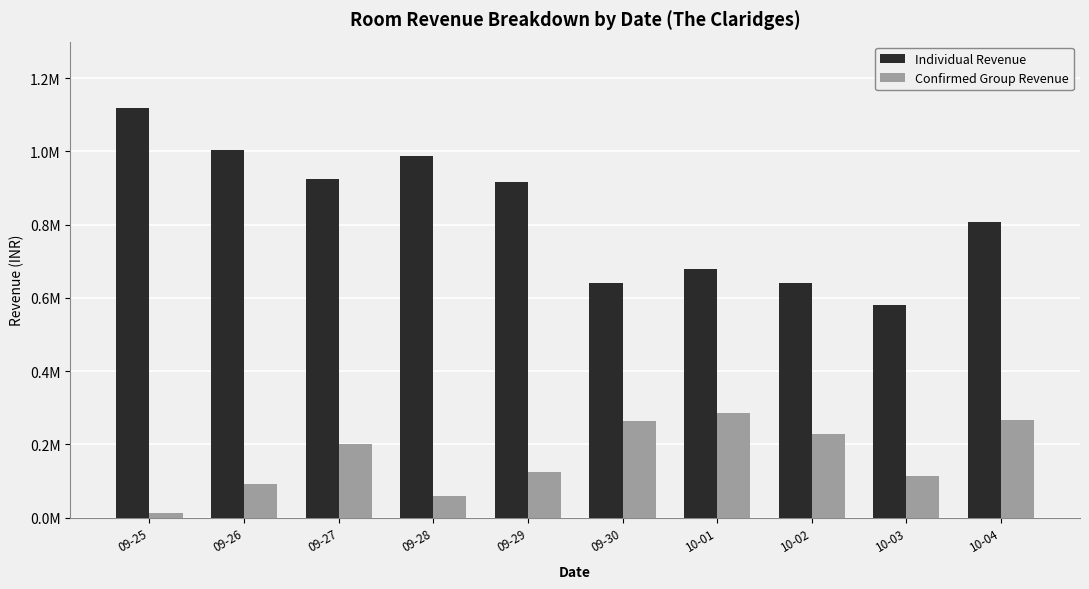

The value of Individual Revenue at 09-29 is 916232.6. True or false?

True